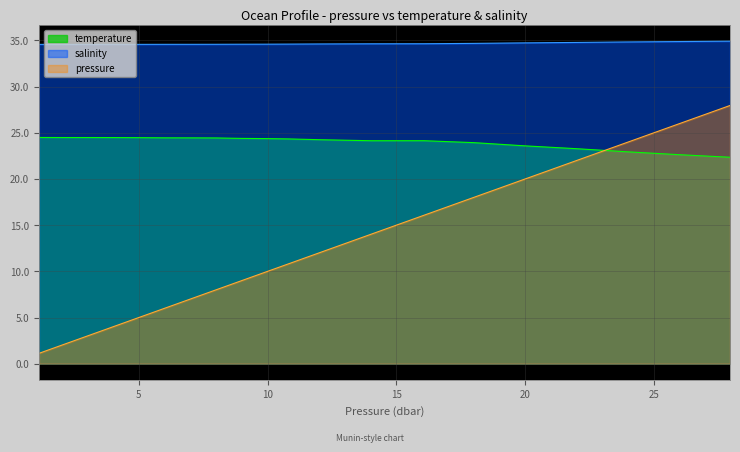

What is the difference between the highest and lowest values at 10.8?

23.8